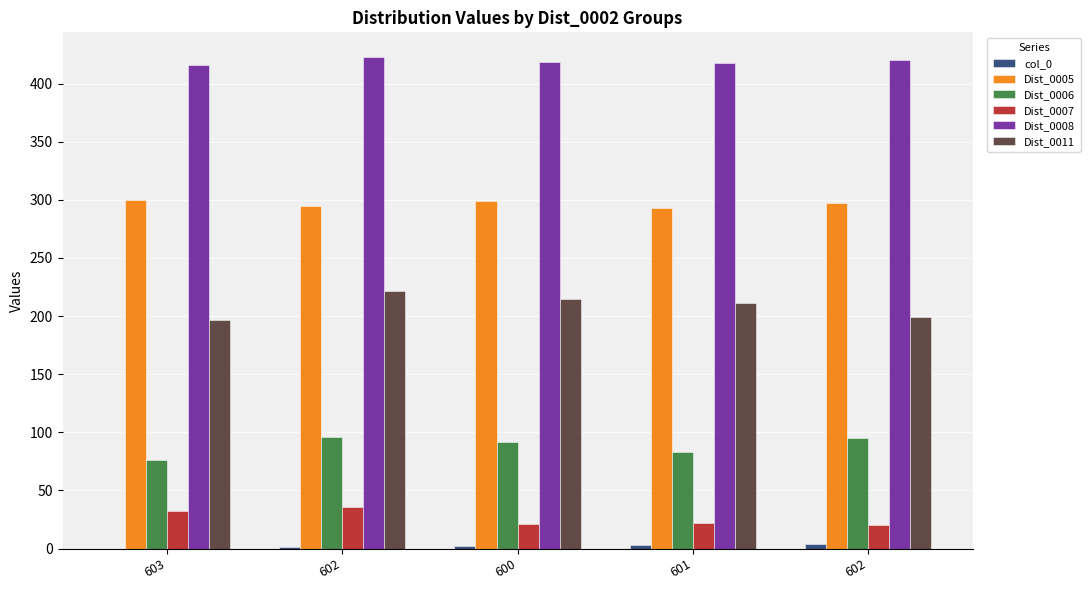

What is the difference between the Dist_0005 values at 601 and 602?

2